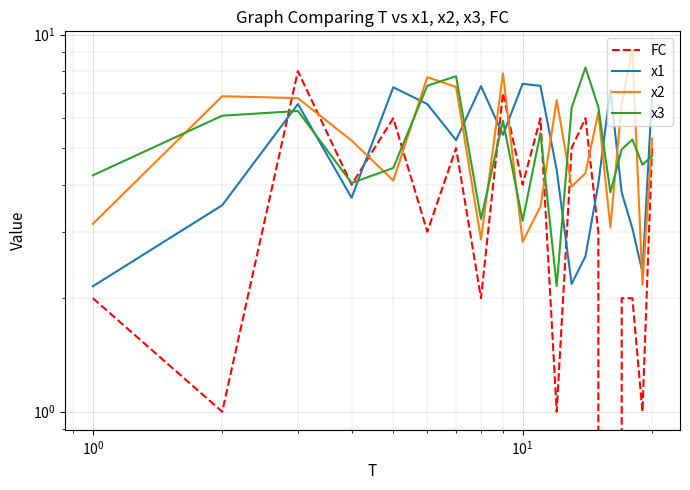

What is the sum of all x1 values?

98.8